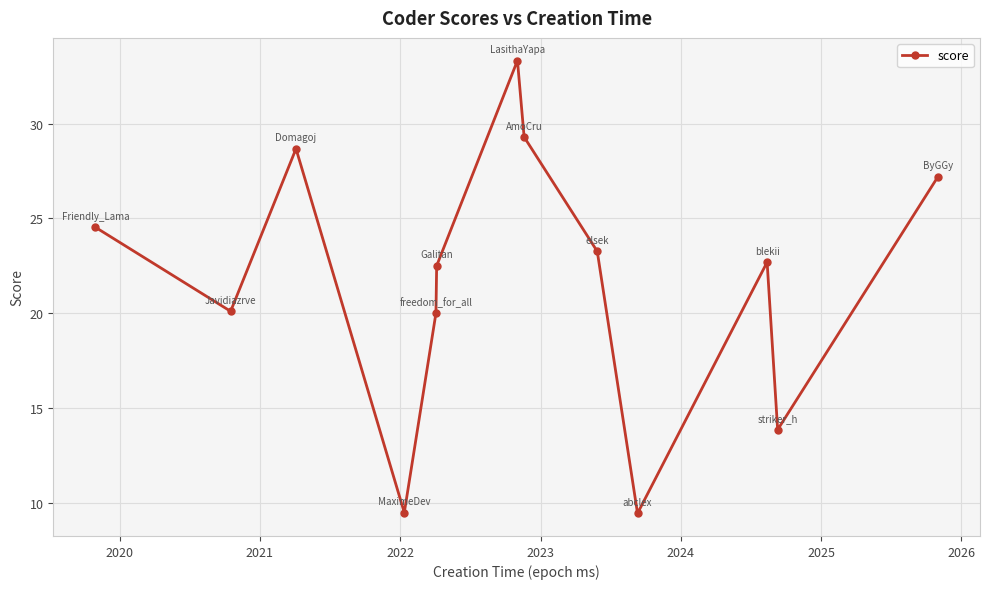

What is the maximum value shown in the chart?

33.3